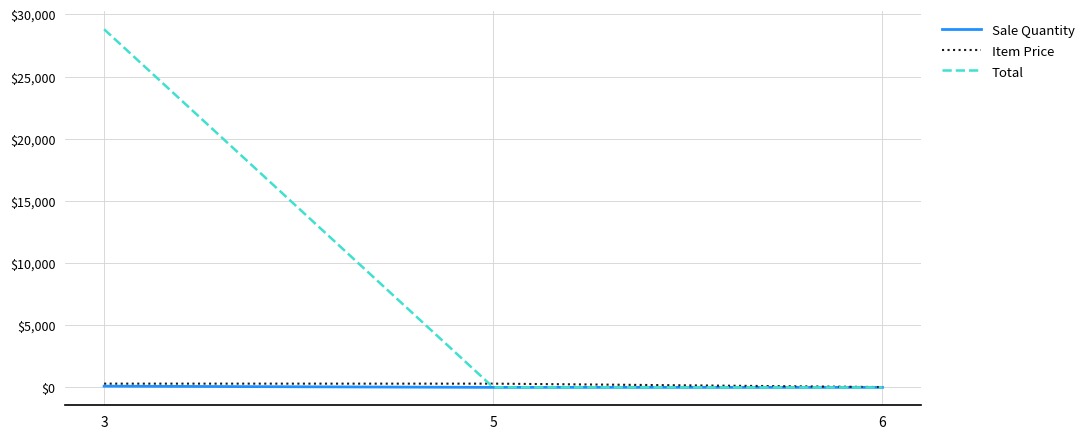

Which series changed the most between 3 and 6?

Total